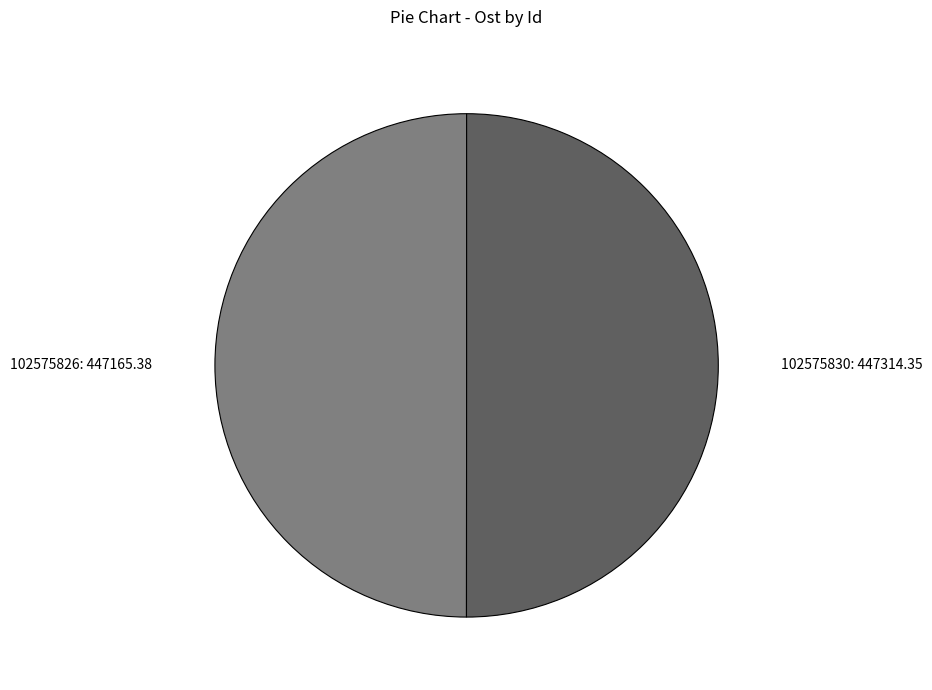

Is the sum of 102575830: 447314.35 and 102575826: 447165.38 greater than half?

Yes